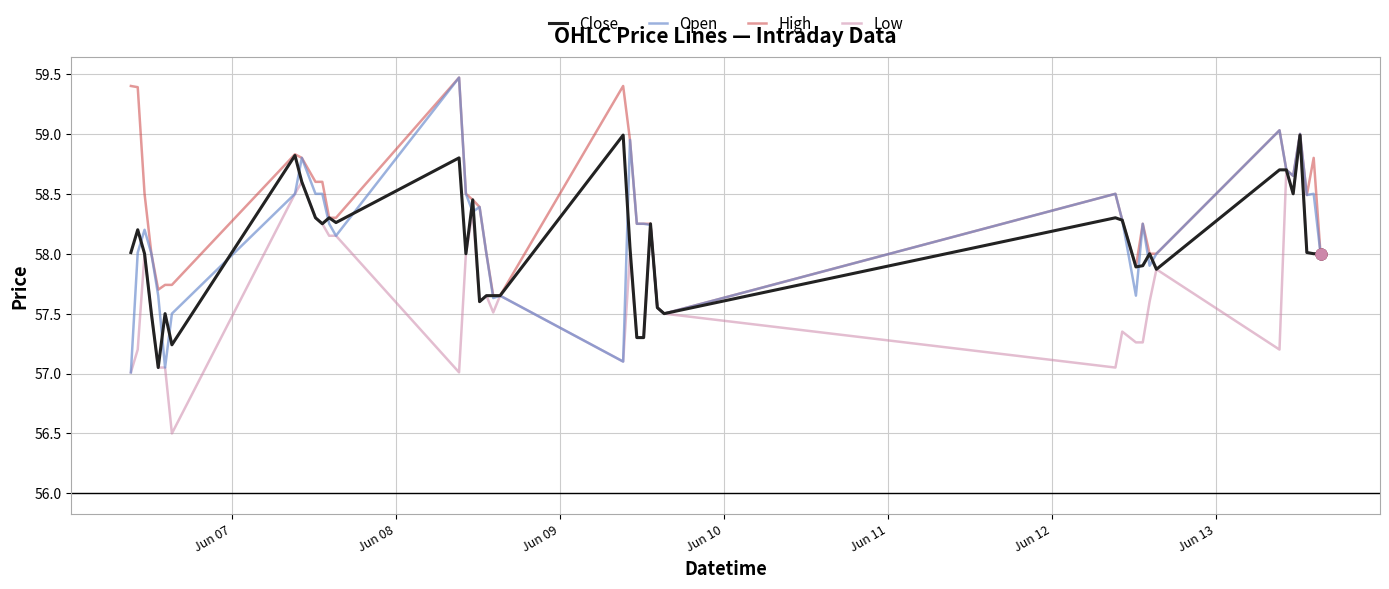

Rank the series by their average value, from lowest to highest.

Low, Close, Open, High